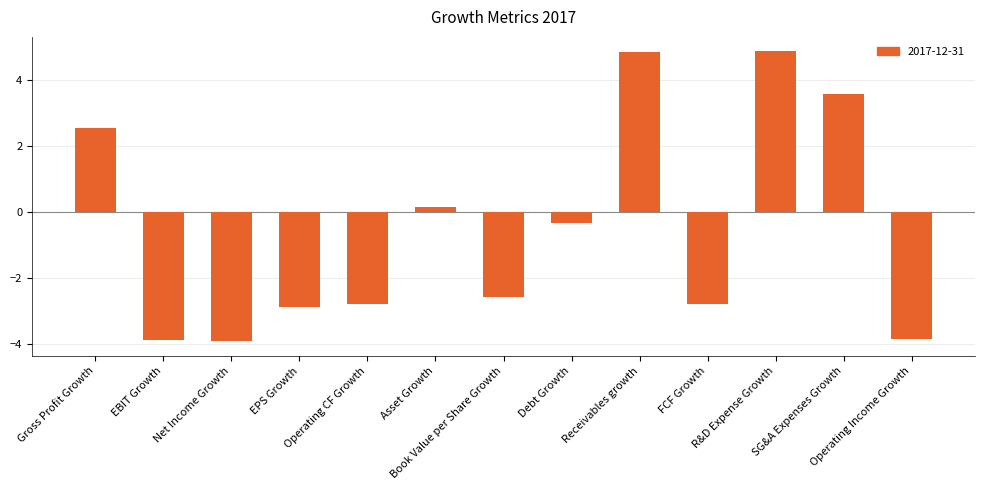

What is the average value?

-0.5